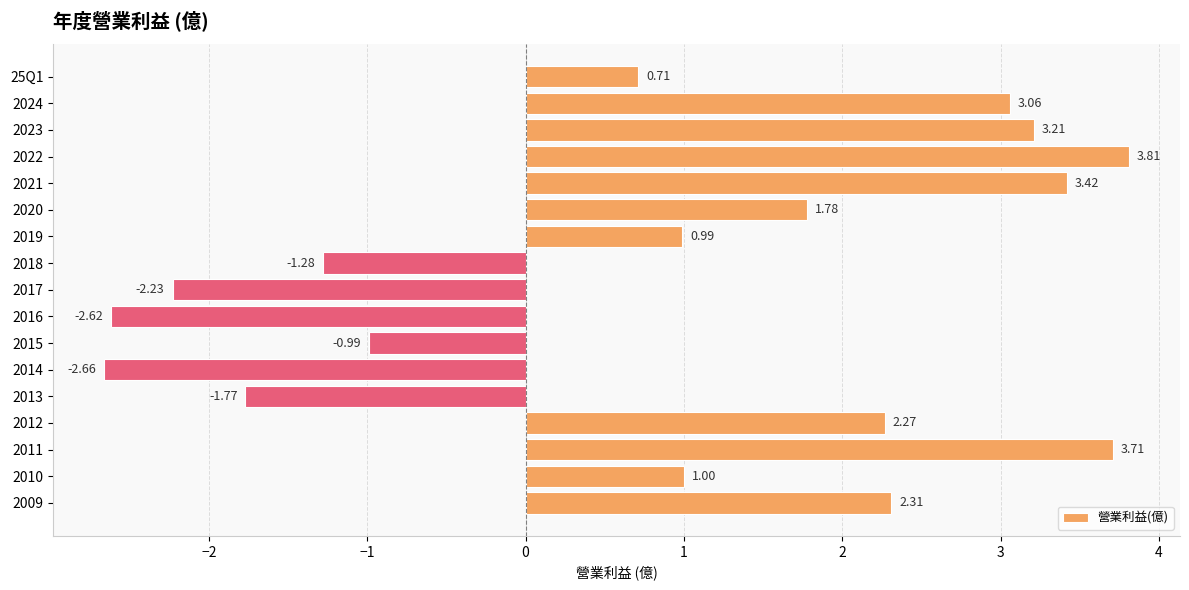

How many values are below zero?

6